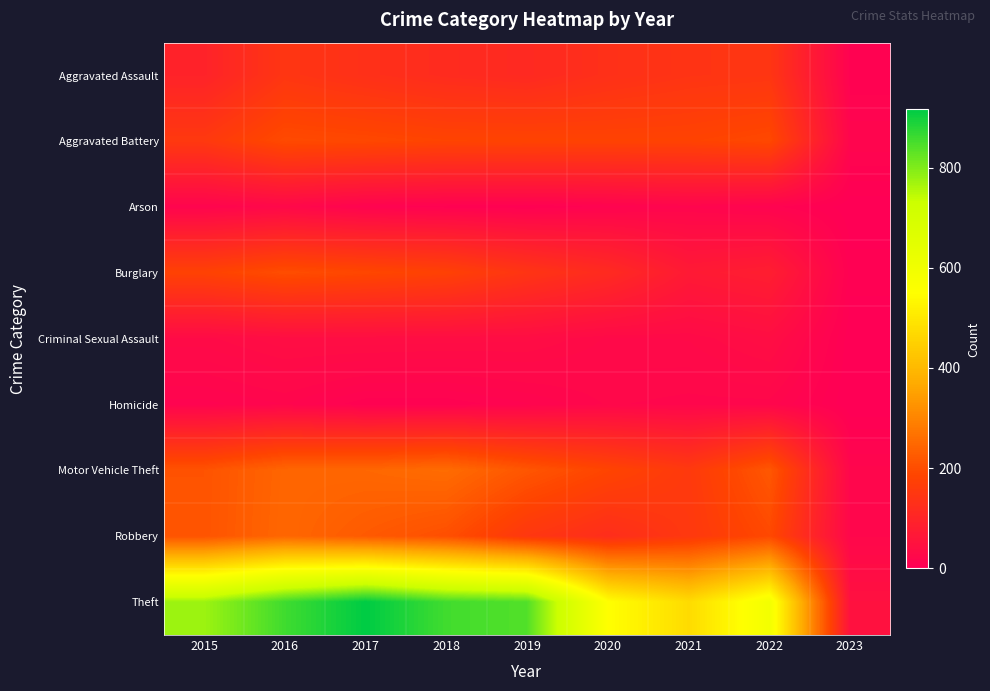

What is the spread (max minus min) of values at 2022?

579